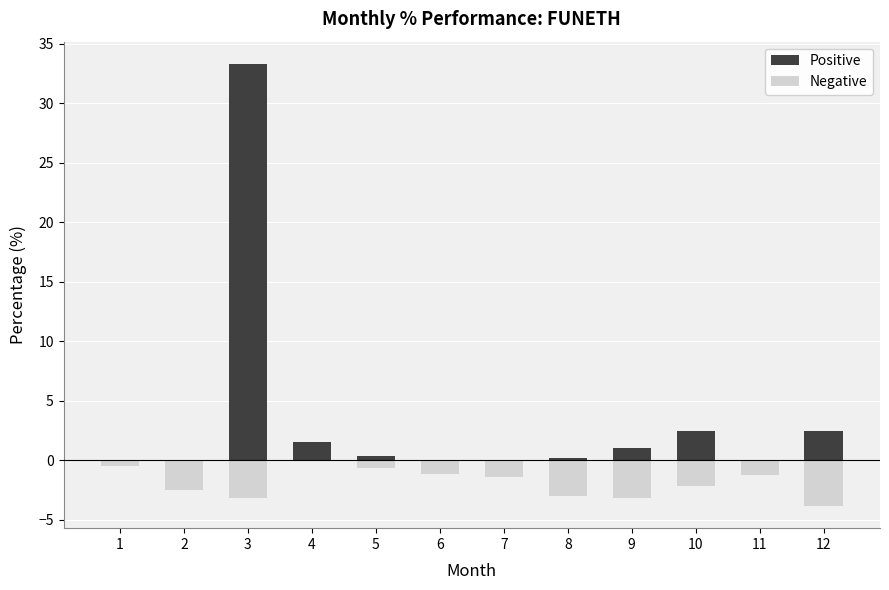

Read the Negative value at 8.

-3.0